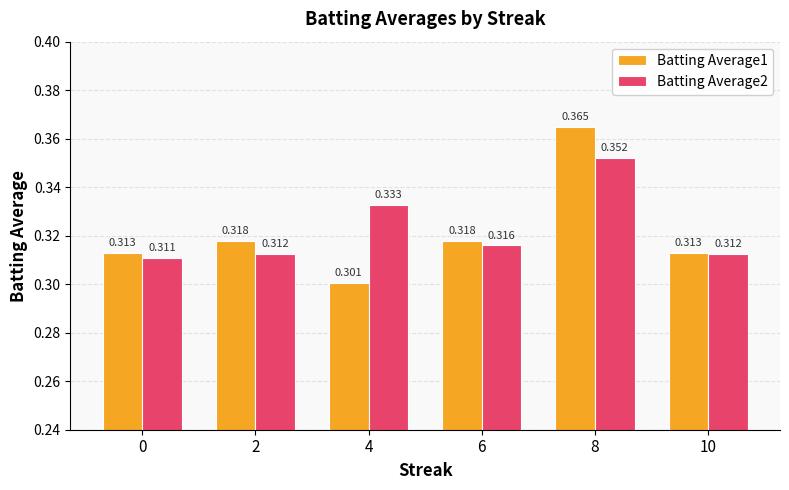

What is the sum of the Batting Average2 values at 0 and 6?

0.6